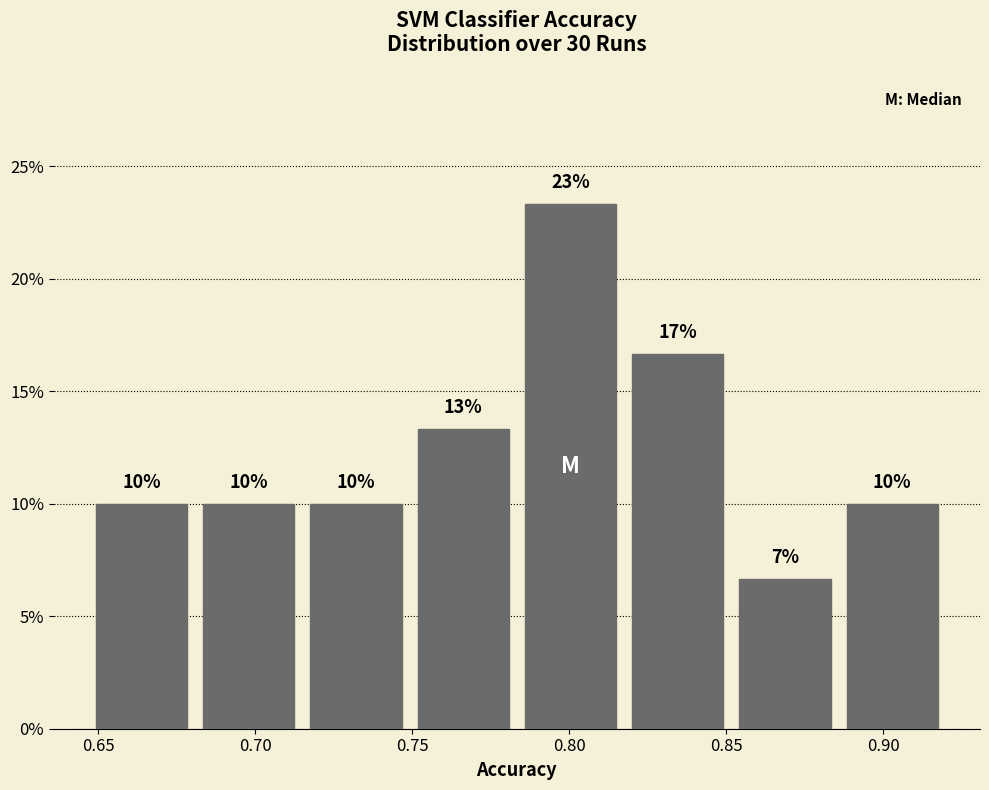

Over which range of the x-axis is the bar tallest?

0.785 to 0.820